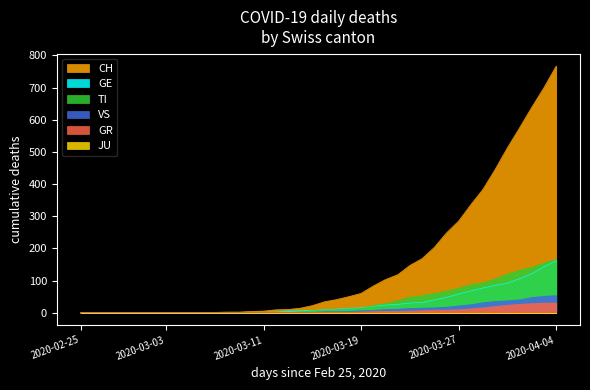

Reading right to left, extract all data points from this chart.

CH: 767	700	639	575	513	446	384	336	285	248	203	168	147	118	103	83	60	50	41	34	22	14	10	9	5	4	2	2	1	1	0	0	0	0	0	0	0	0	0	0
GE: 162	143	121	106	92	85	77	68	58	48	40	32	30	26	24	21	15	14	11	9	7	6	5	2	1	1	0	0	0	0	0	0	0	0	0	0	0	0	0	0
TI: 165	155	141	132	120	105	93	87	76	67	60	53	48	37	28	22	13	12	10	8	6	3	1	1	1	0	0	0	0	0	0	0	0	0	0	0	0	0	0	0
VS: 53	51	47	40	37	35	31	25	21	17	15	14	13	11	10	7	6	4	3	3	1	0	0	0	0	0	0	0	0	0	0	0	0	0	0	0	0	0	0	0
GR: 30	30	28	26	23	19	15	12	9	8	8	6	5	4	4	3	2	1	1	1	0	0	0	0	0	0	0	0	0	0	0	0	0	0	0	0	0	0	0	0